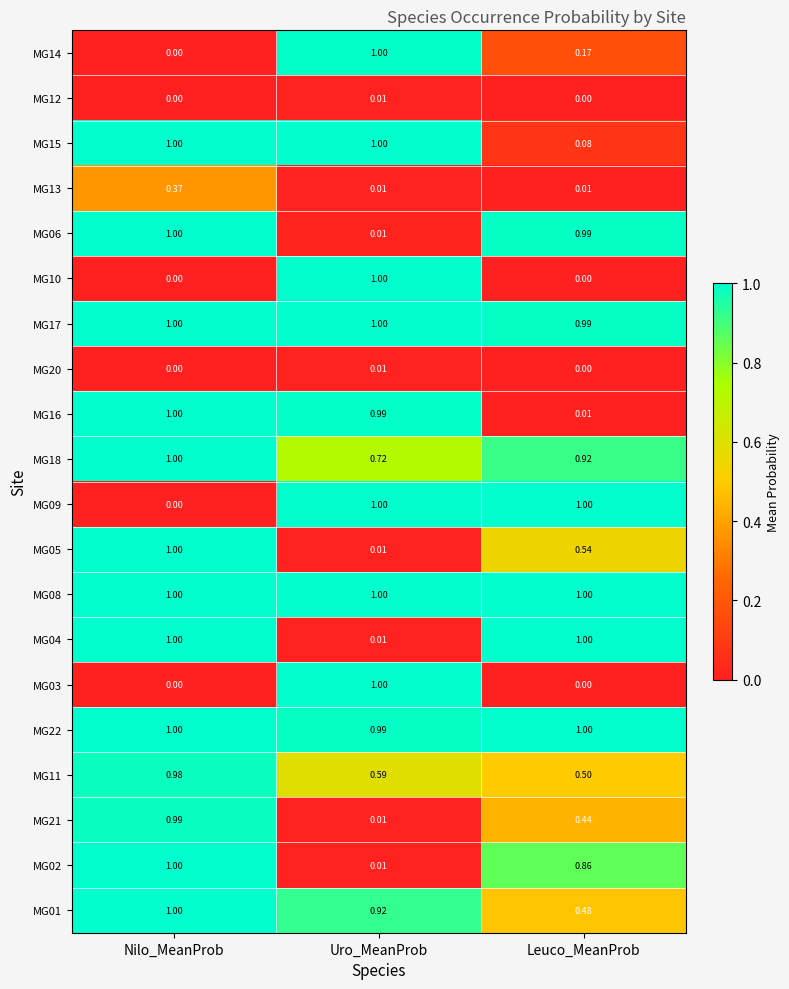

What is the total value across all series at Leuco_MeanProb?

10.0